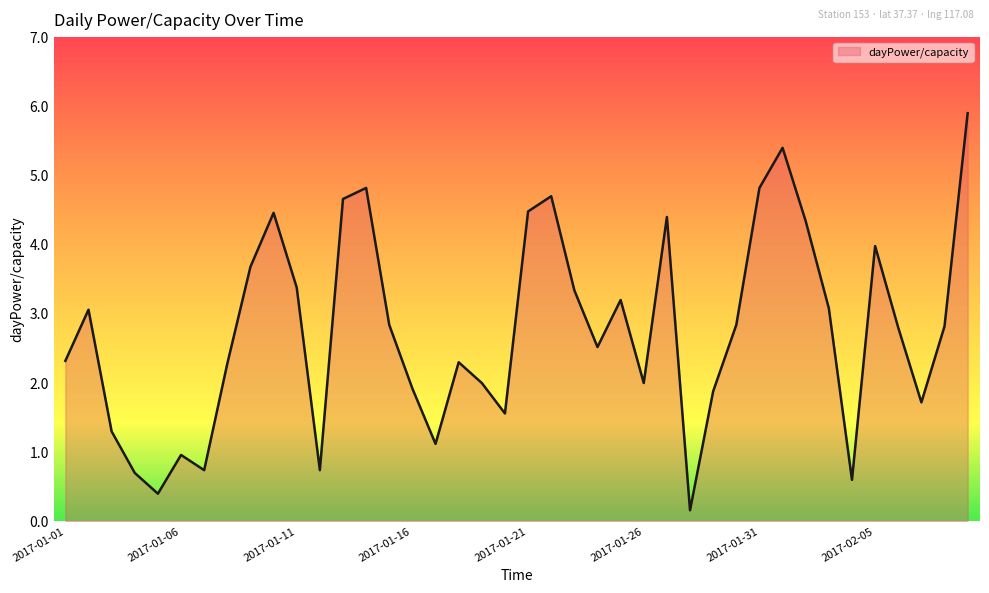

Reading left to right, list all the values displayed in this chart.

2.3	3.1	1.3	0.7	0.4	1.0	0.7	2.3	3.7	4.5	3.4	0.7	4.7	4.8	2.8	1.9	1.1	2.3	2.0	1.6	4.5	4.7	3.3	2.5	3.2	2.0	4.4	0.2	1.9	2.8	4.8	5.4	4.3	3.1	0.6	4.0	2.8	1.7	2.8	5.9